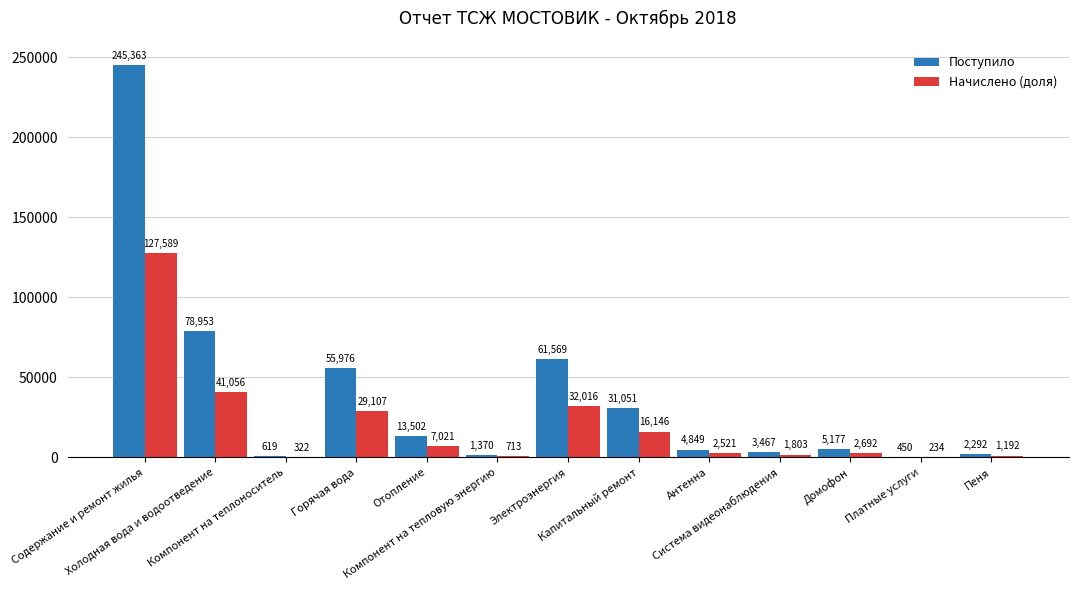

What is the maximum value shown in the chart?

245362.7